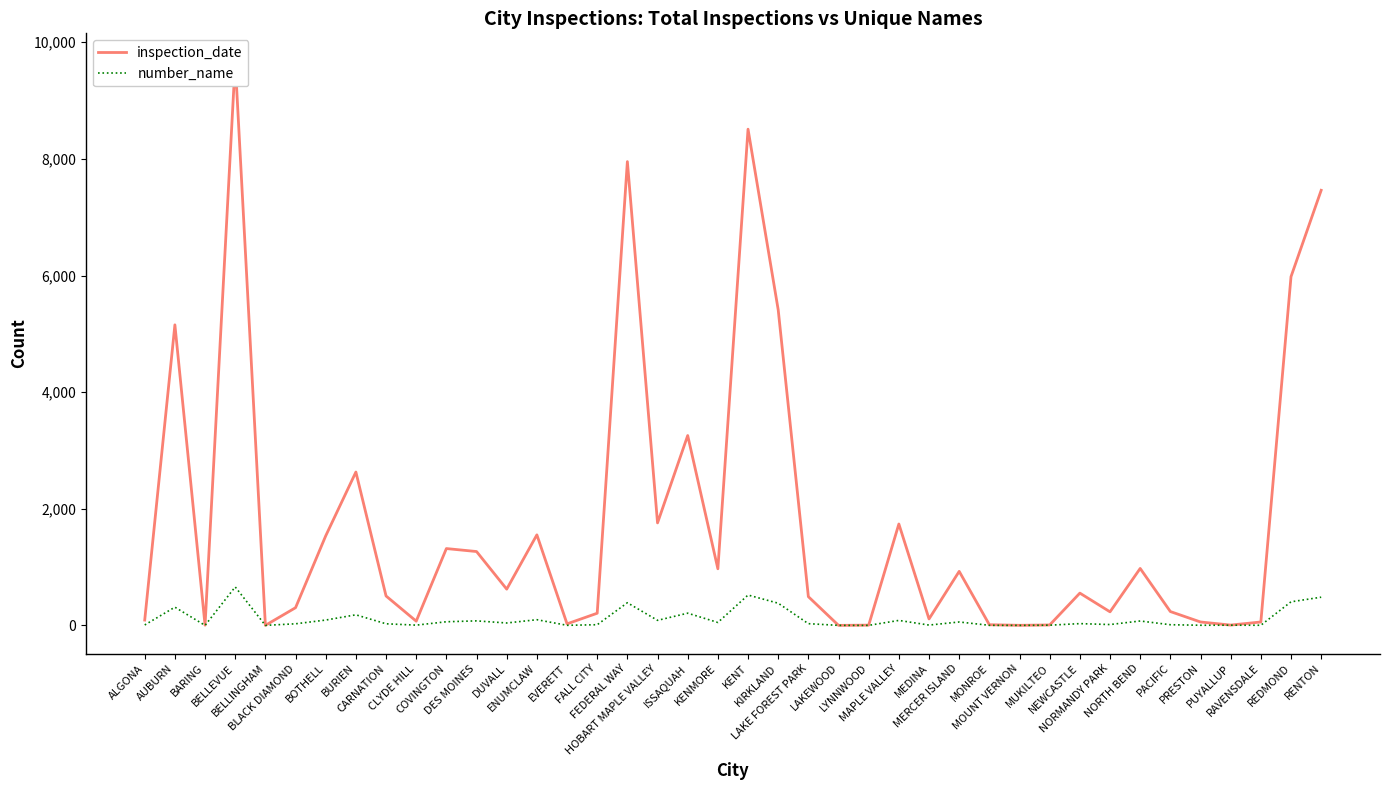

At how many categories does at least one series exceed 9292?

1